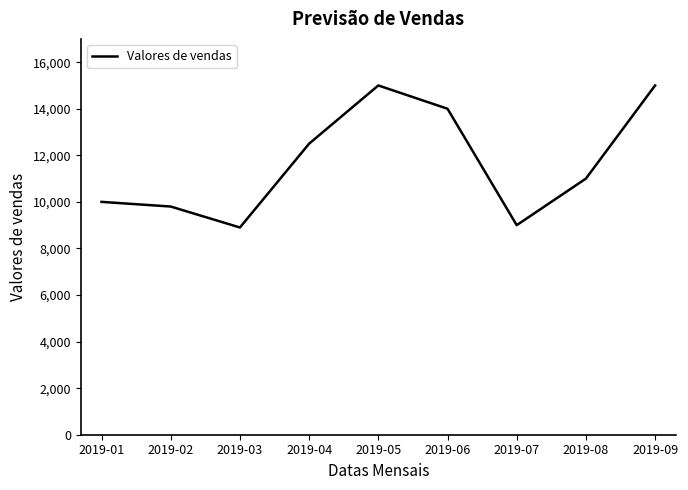

How many lines are shown in the chart?

1